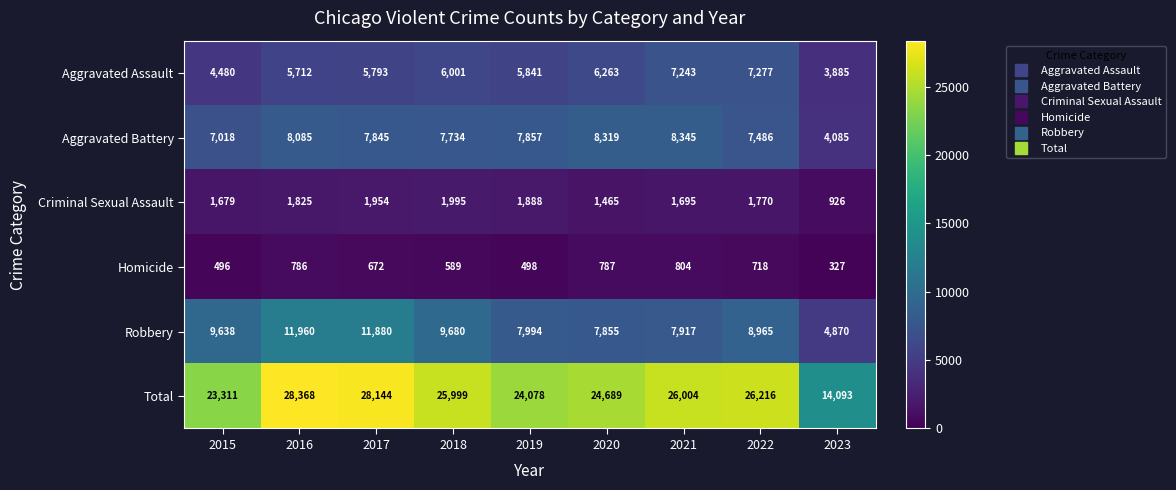

How many distinct data groups are displayed?

6